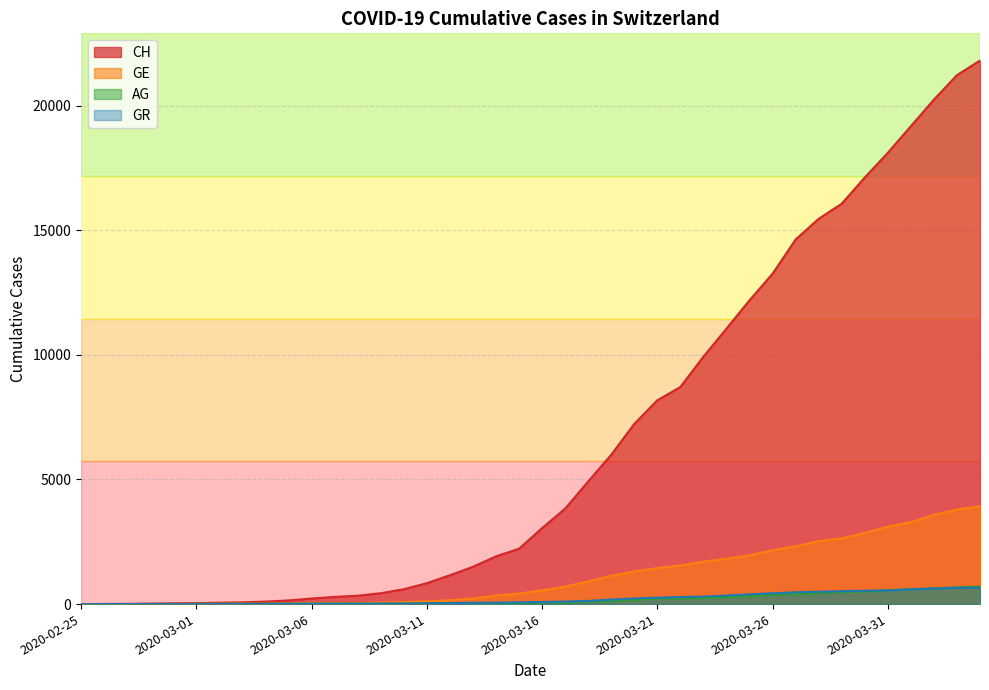

The value of GR at 2020-04-01 is 592. True or false?

True